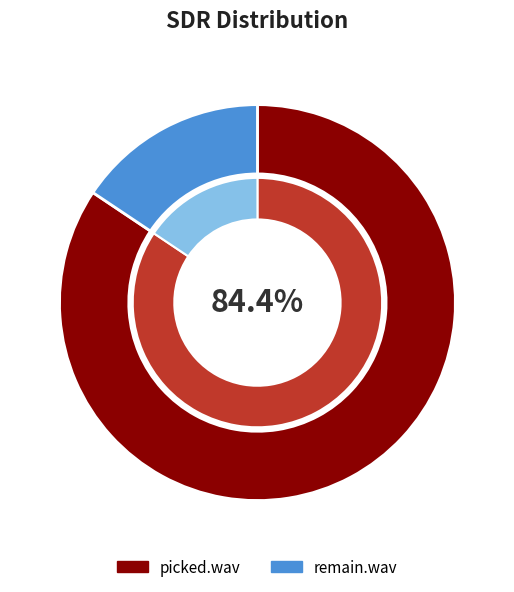

Which has a higher value, picked.wav or remain.wav?

picked.wav